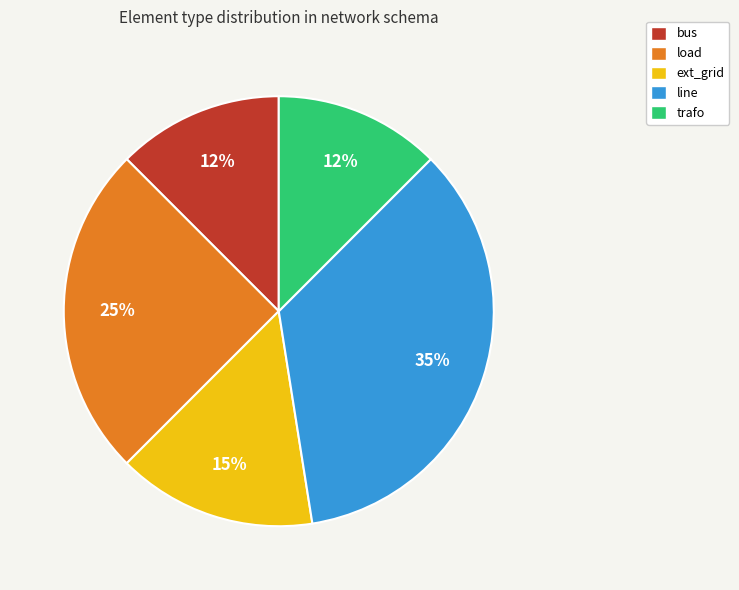

To the nearest percent, what is the average slice percentage?

20%